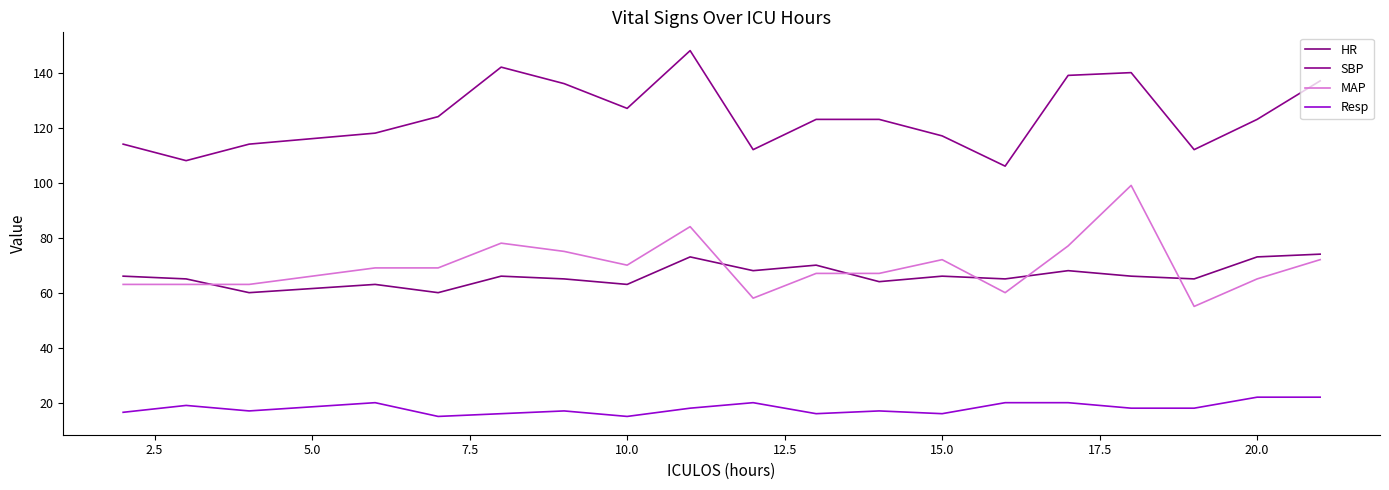

Reading left to right, transcribe all the data shown in this chart.

HR: 66.0	65.0	60.0	63.0	60.0	66.0	65.0	63.0	73.0	68.0	70.0	64.0	66.0	65.0	68.0	66.0	65.0	73.0	74.0
SBP: 114.0	108.0	114.0	118.0	124.0	142.0	136.0	127.0	148.0	112.0	123.0	123.0	117.0	106.0	139.0	140.0	112.0	123.0	137.0
MAP: 63.0	63.0	63.0	69.0	69.0	78.0	75.0	70.0	84.0	58.0	67.0	67.0	72.0	60.0	77.0	99.0	55.0	65.0	72.0
Resp: 16.5	19.0	17.0	20.0	15.0	16.0	17.0	15.0	18.0	20.0	16.0	17.0	16.0	20.0	20.0	18.0	18.0	22.0	22.0